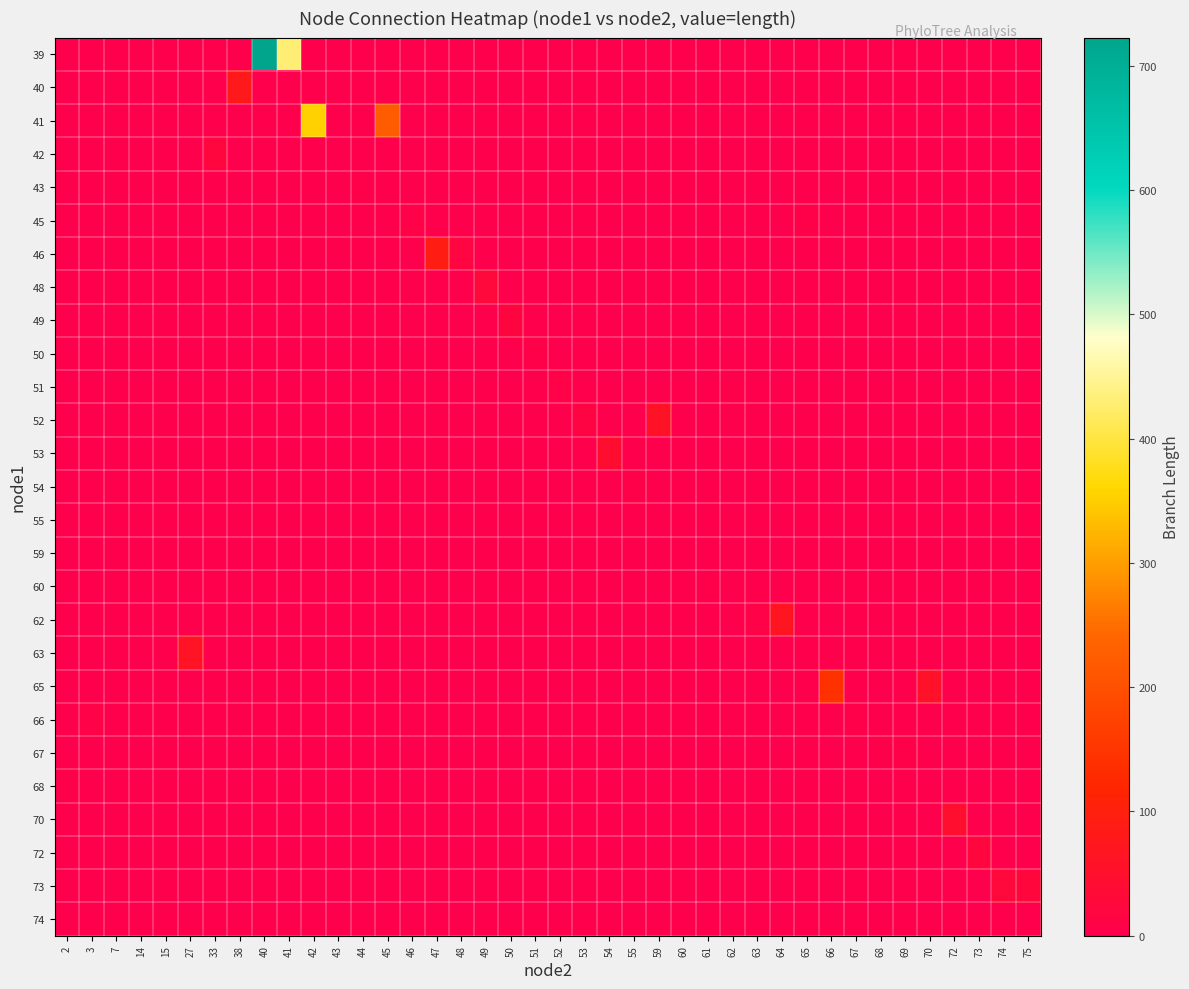

Which label corresponds to the largest value in the chart?

40